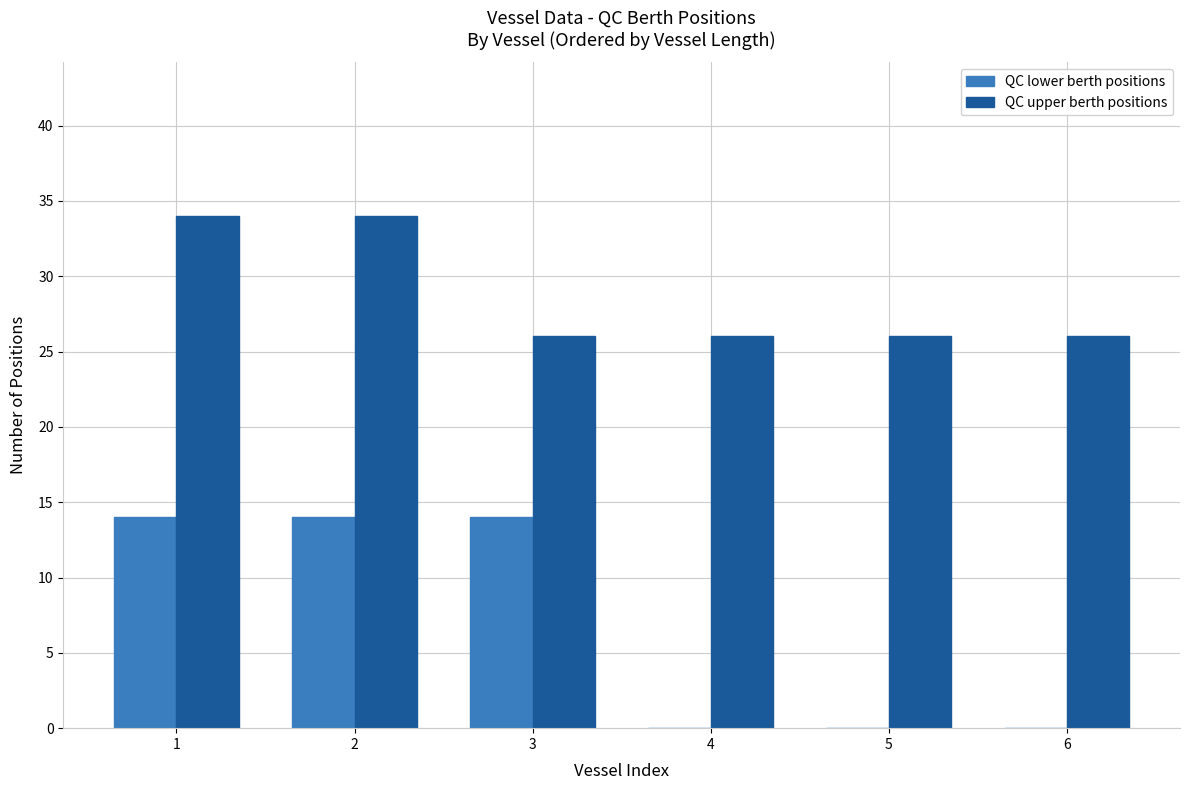

How many QC upper berth positions values are between 26 and 34?

6